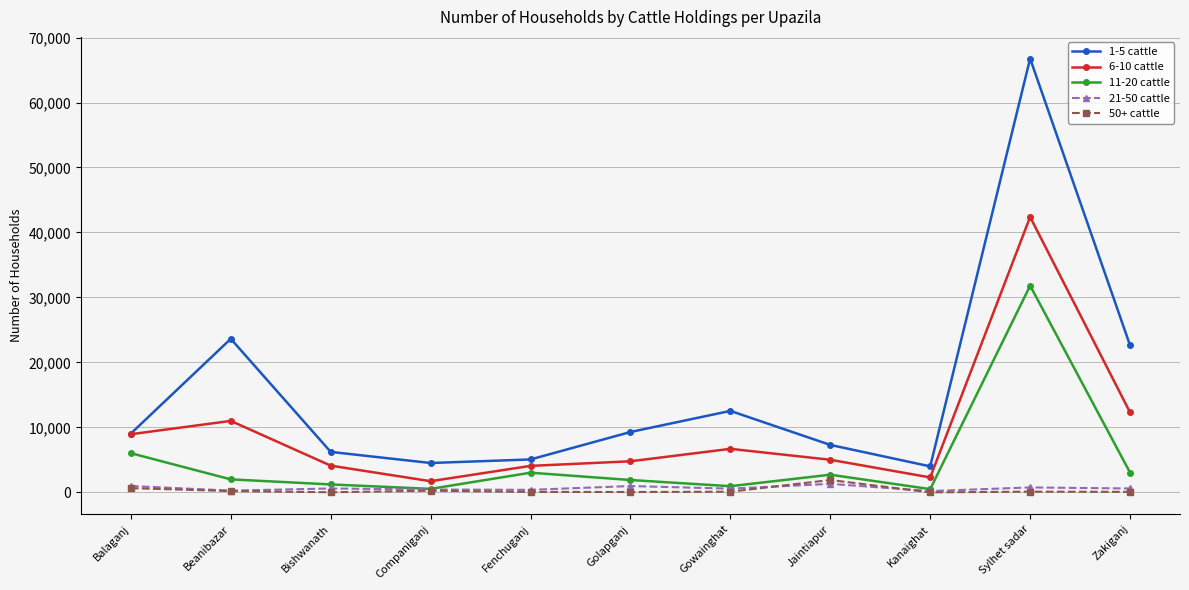

What is the total value across all series at Balaganj?

25663